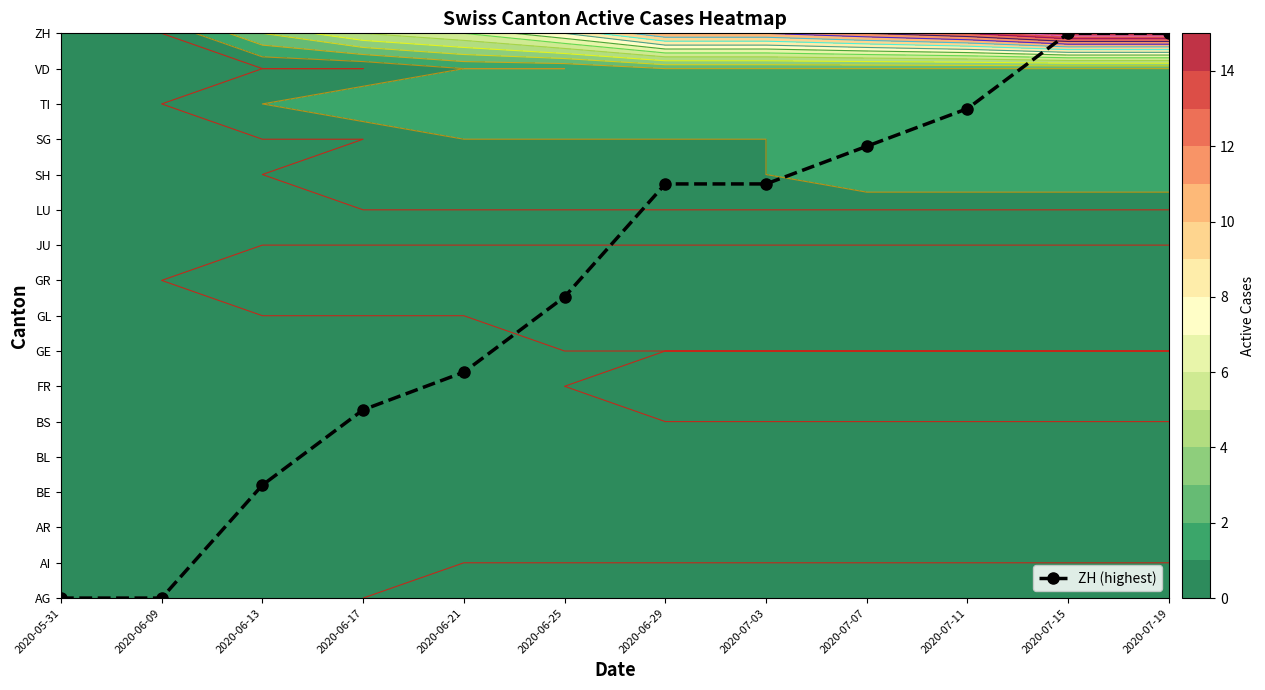

What is the greatest value displayed?

16.0